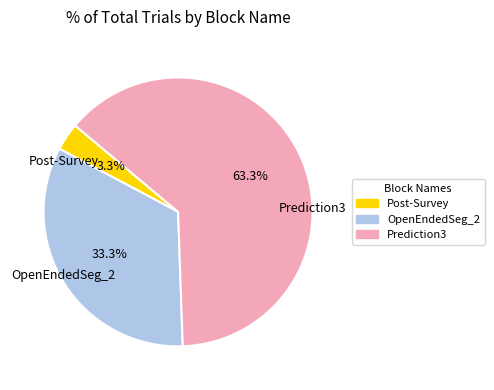

What is the smallest slice in the pie chart?

Post-Survey